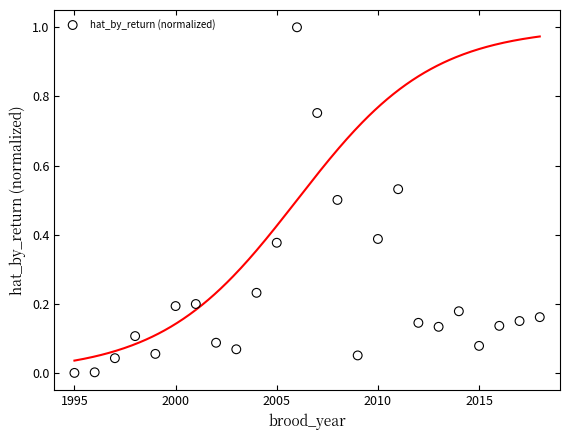

What is the range of Y values (max minus min)?

1.0